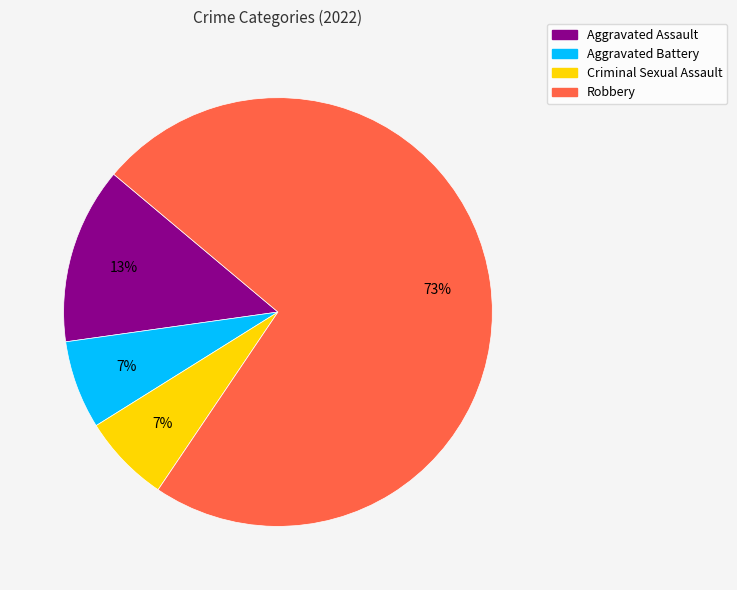

How many slices are in this pie chart?

4